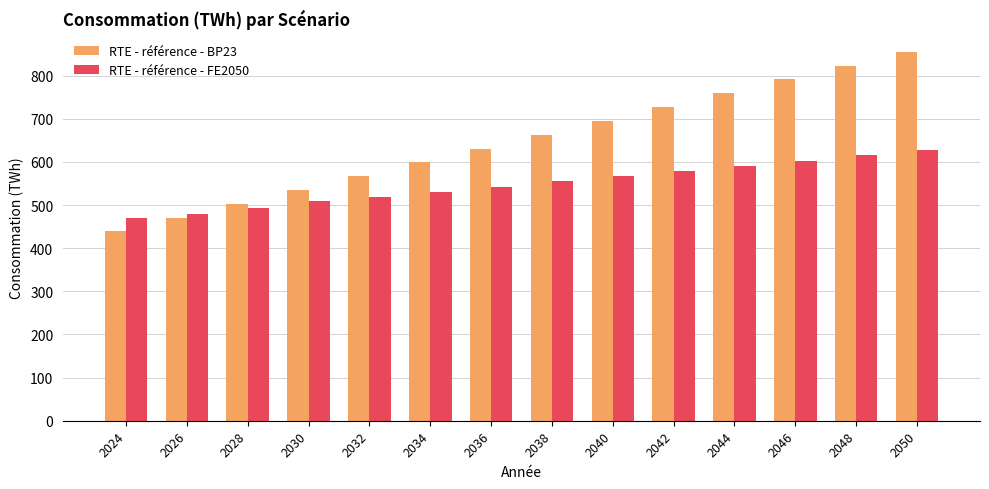

At which category is the sum across all series the highest?

2050